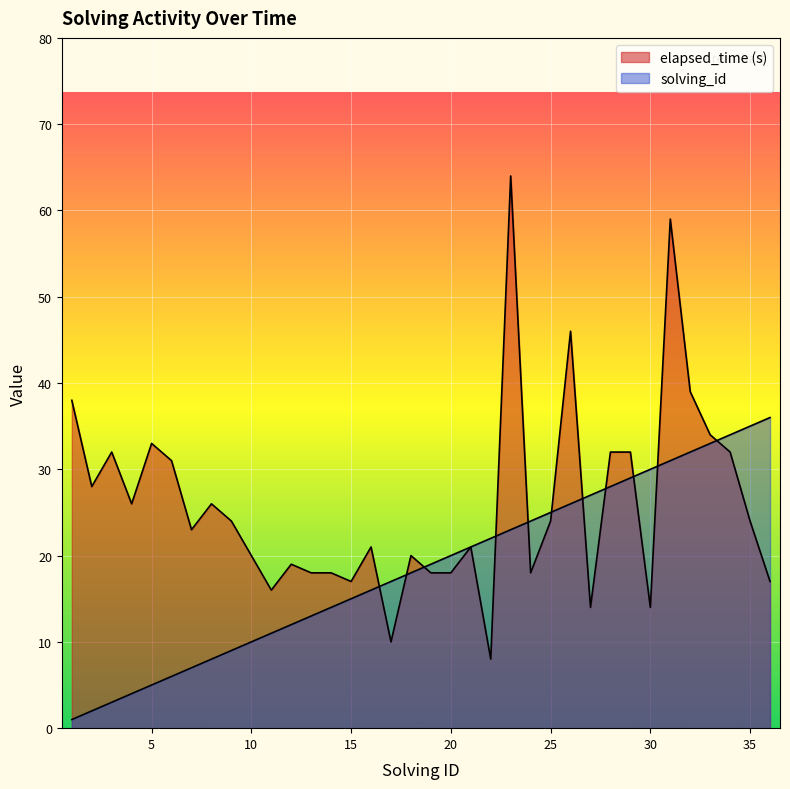

Which series has the largest range (max minus min)?

elapsed_time